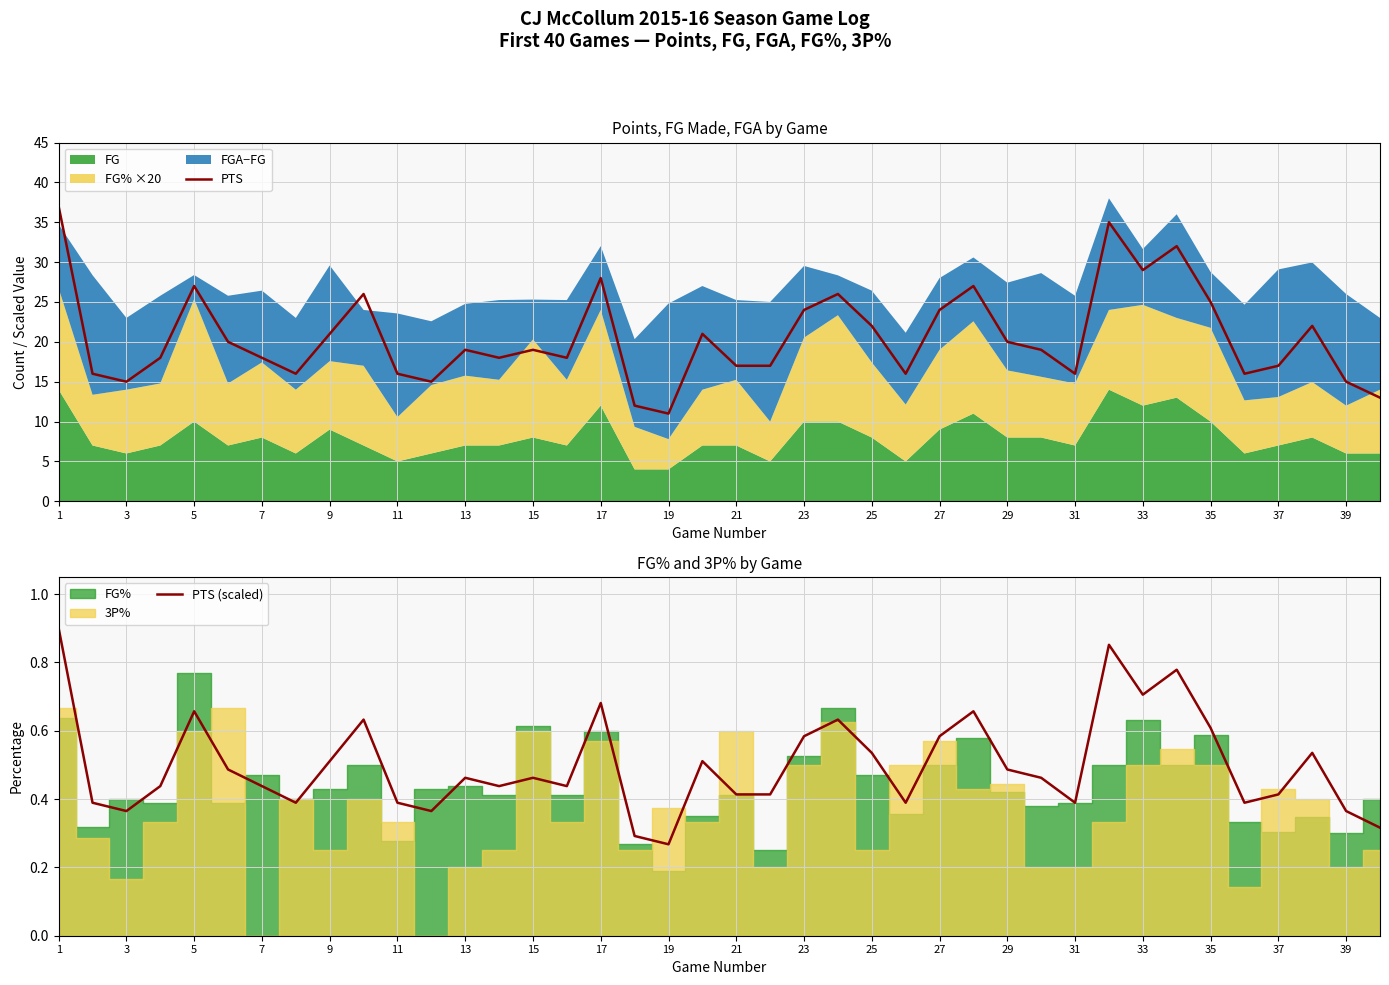

The value of PTS at 13 is 28.0. True or false?

False